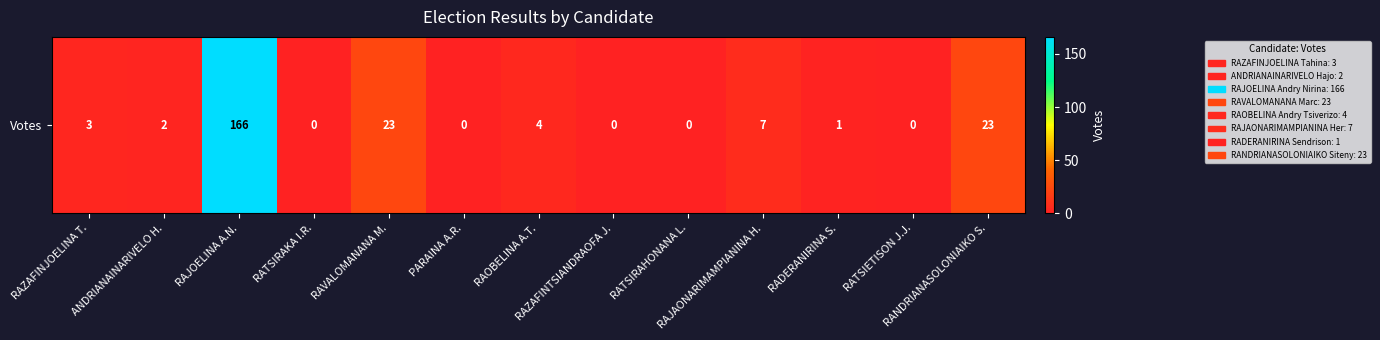

How many data points are above 2?

6